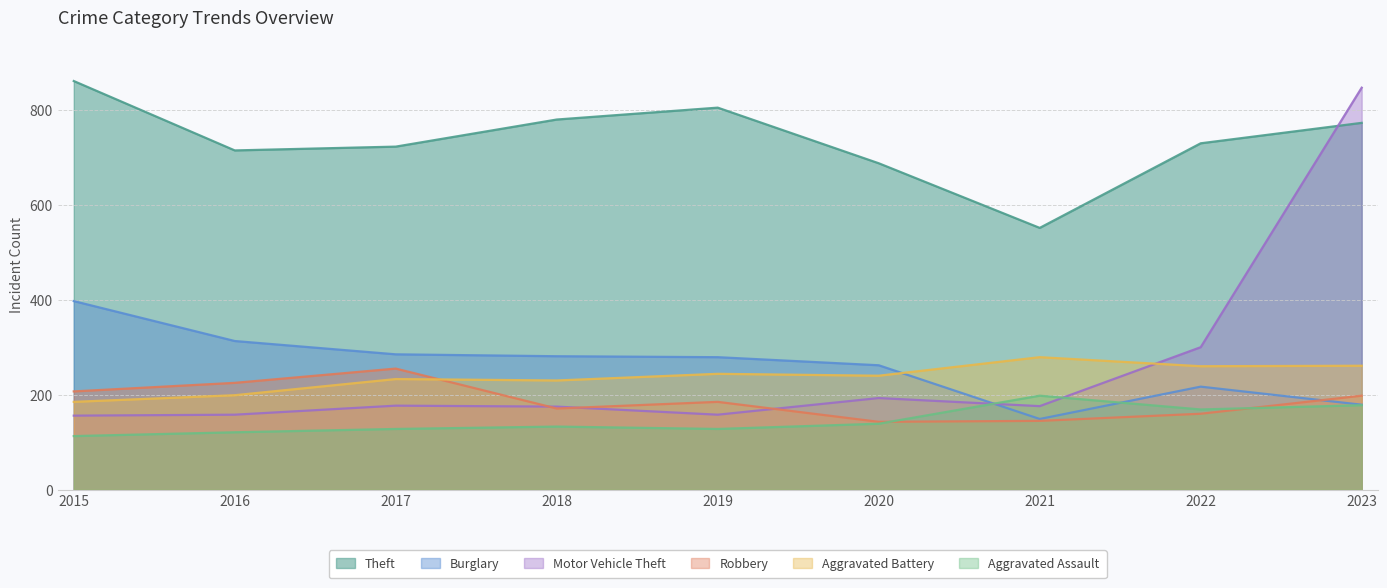

What are all the series names shown in the legend?

Theft, Burglary, Motor Vehicle Theft, Robbery, Aggravated Battery, Aggravated Assault